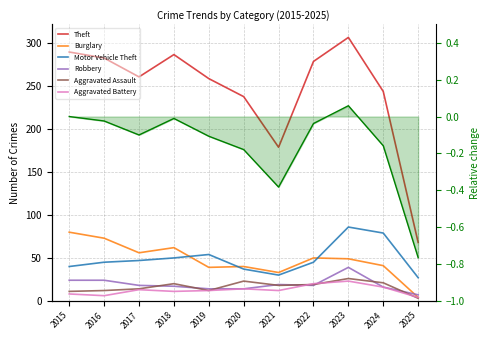

List the series in order of their peak value, highest first.

Theft, Motor Vehicle Theft, Burglary, Robbery, Aggravated Assault, Aggravated Battery